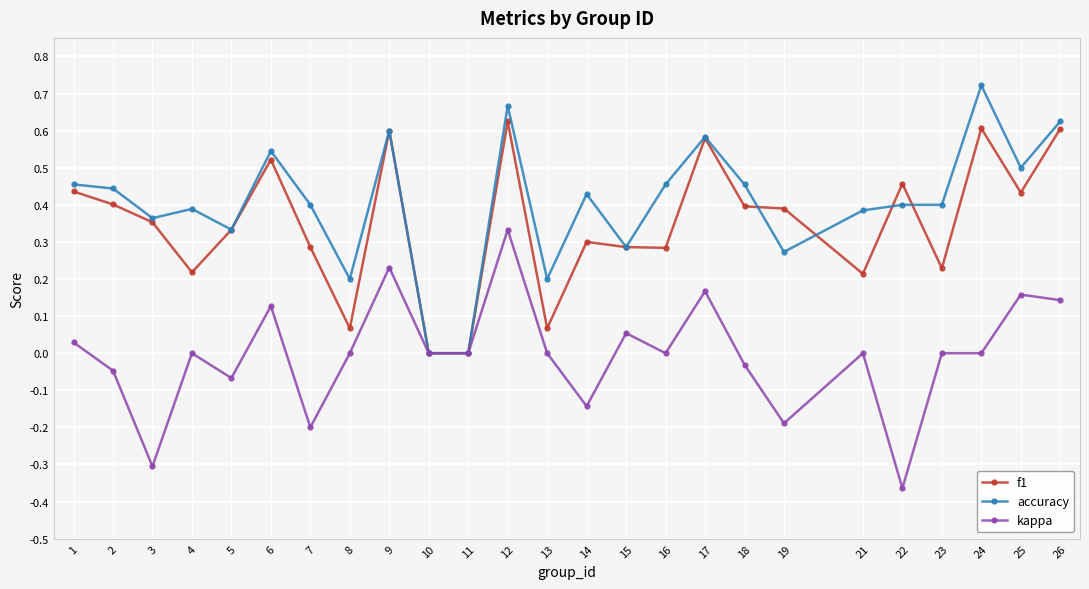

Which series changed the most between 11 and 16?

accuracy